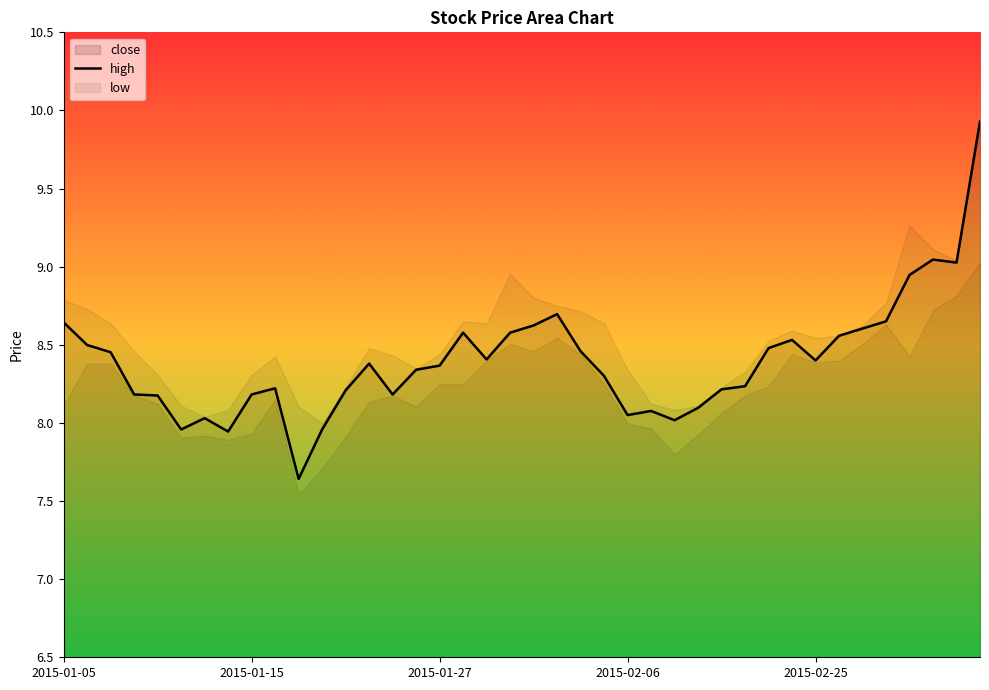

Approximately how many times larger is the value at 37 compared to 14?

1.1